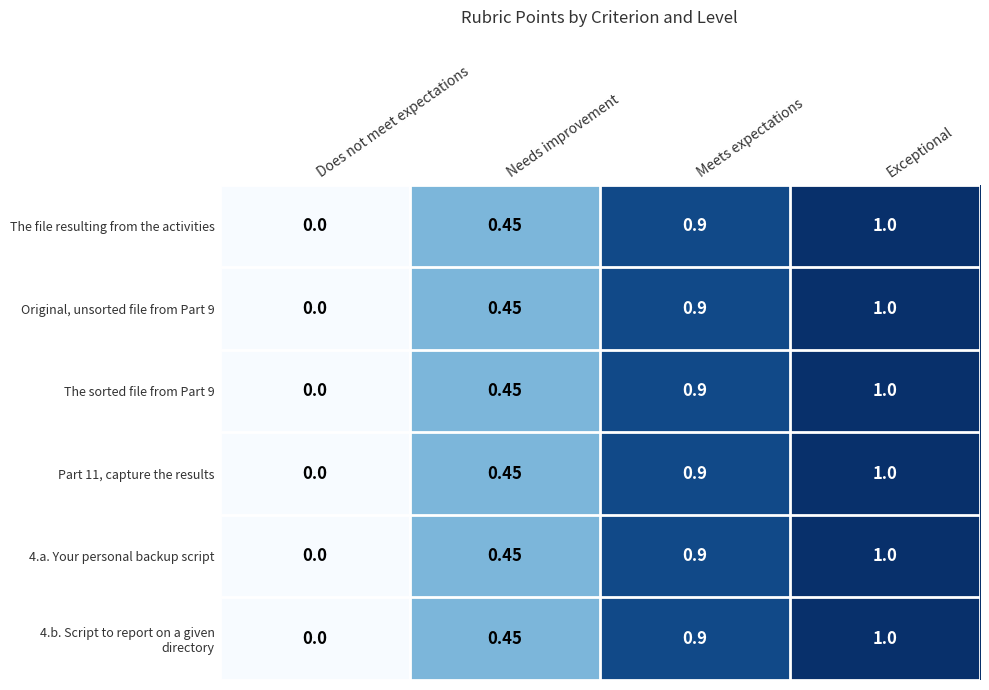

Where is 4.a. Your personal backup script nearest to the value 0?

Does not meet expectations